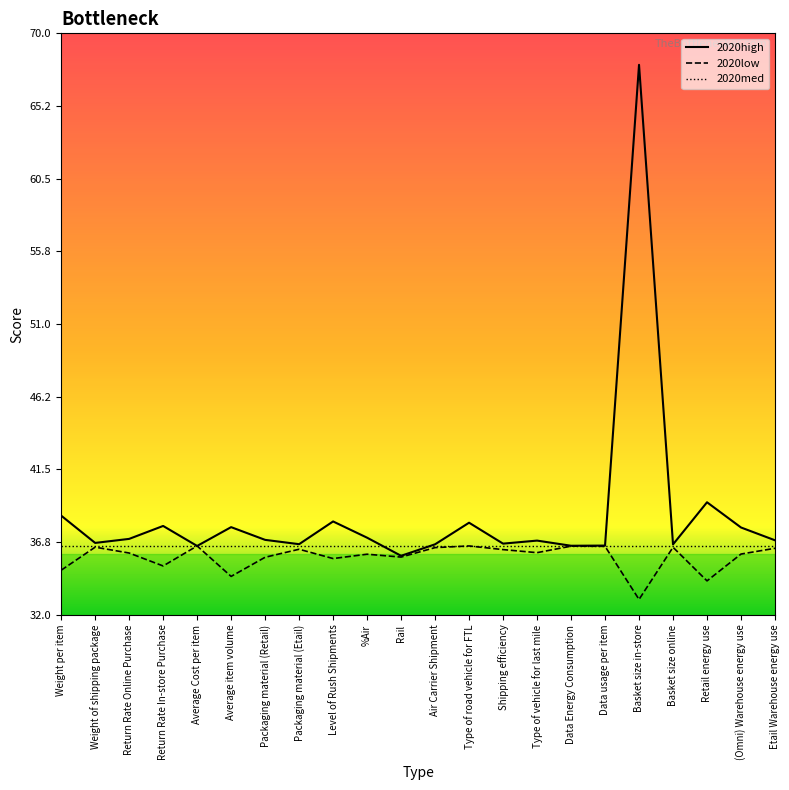

What is the smallest value displayed?

33.0